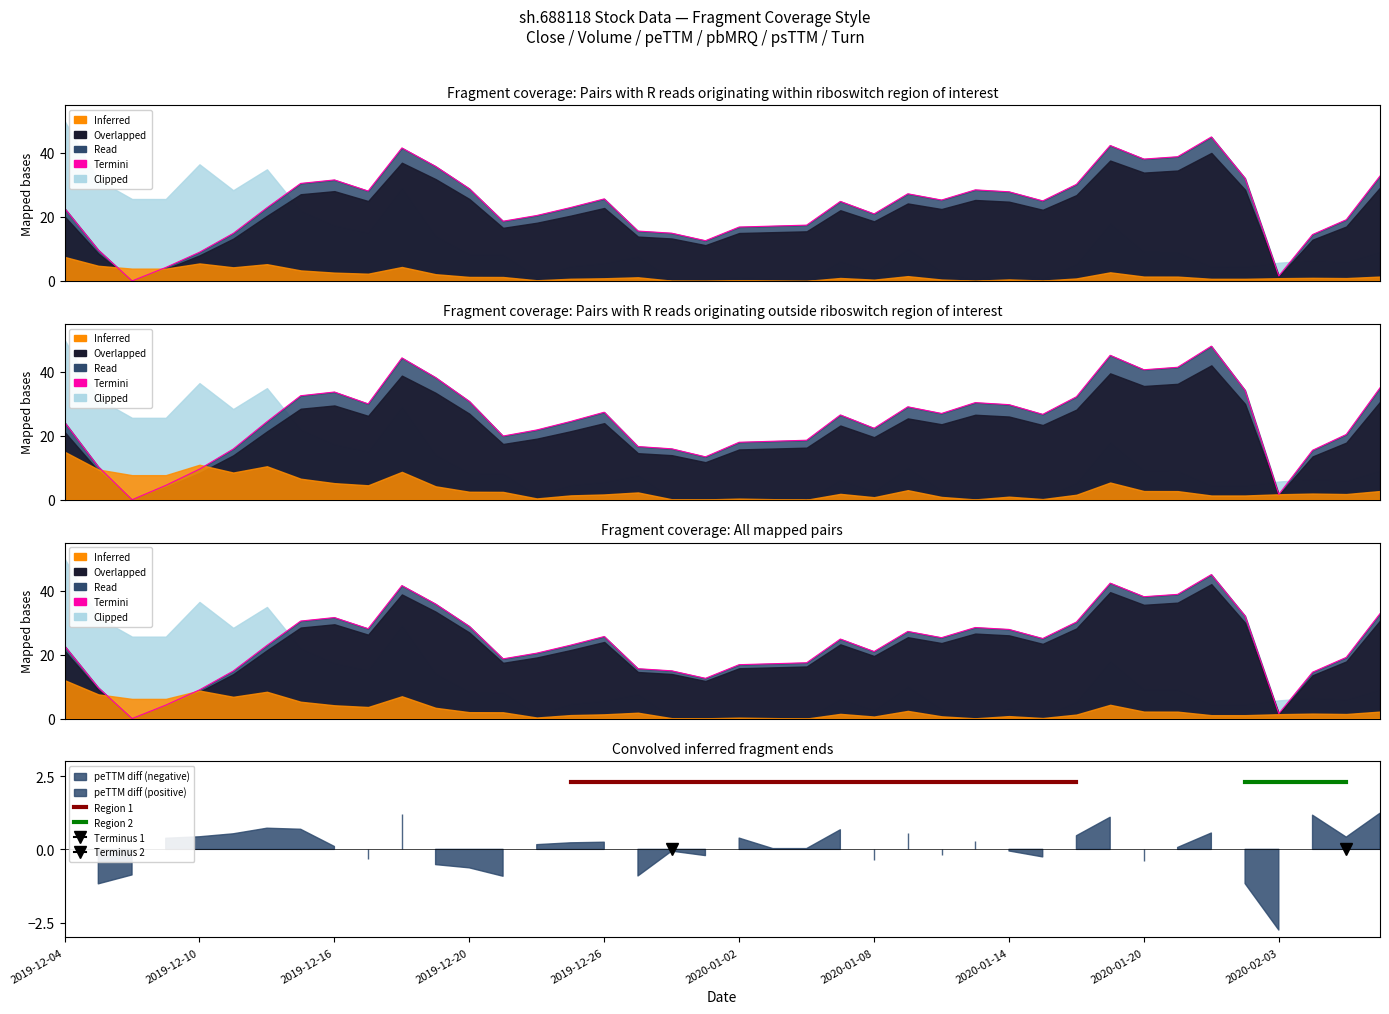

What is the approximate value of psTTM at 2020-01-02?

18.0